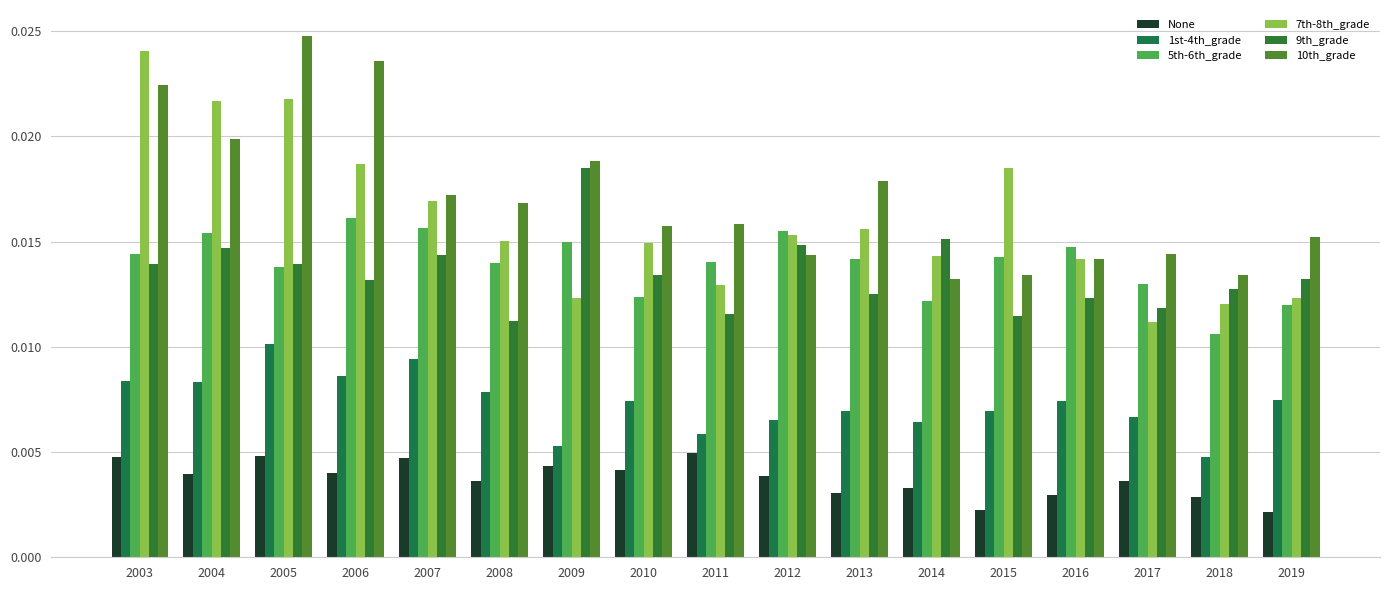

Rank the series at 2004 from lowest to highest value.

None, 1st-4th_grade, 9th_grade, 5th-6th_grade, 10th_grade, 7th-8th_grade